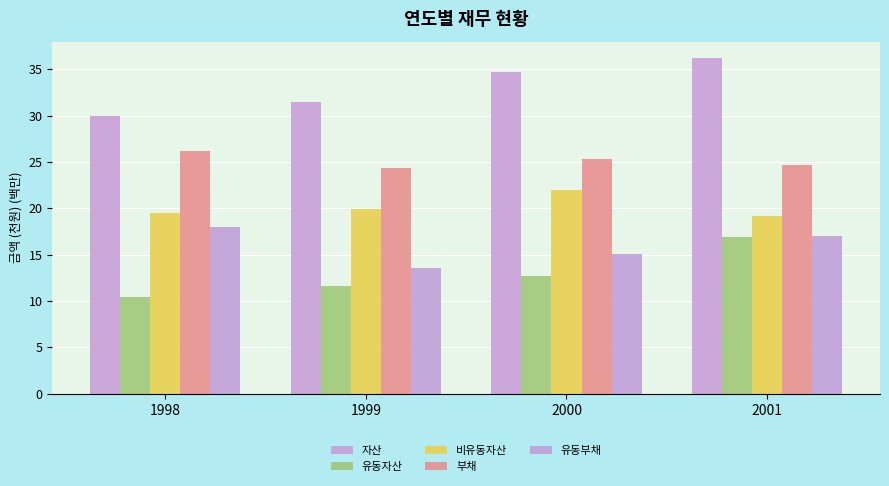

What is the total value across all series at 1999?

100.9